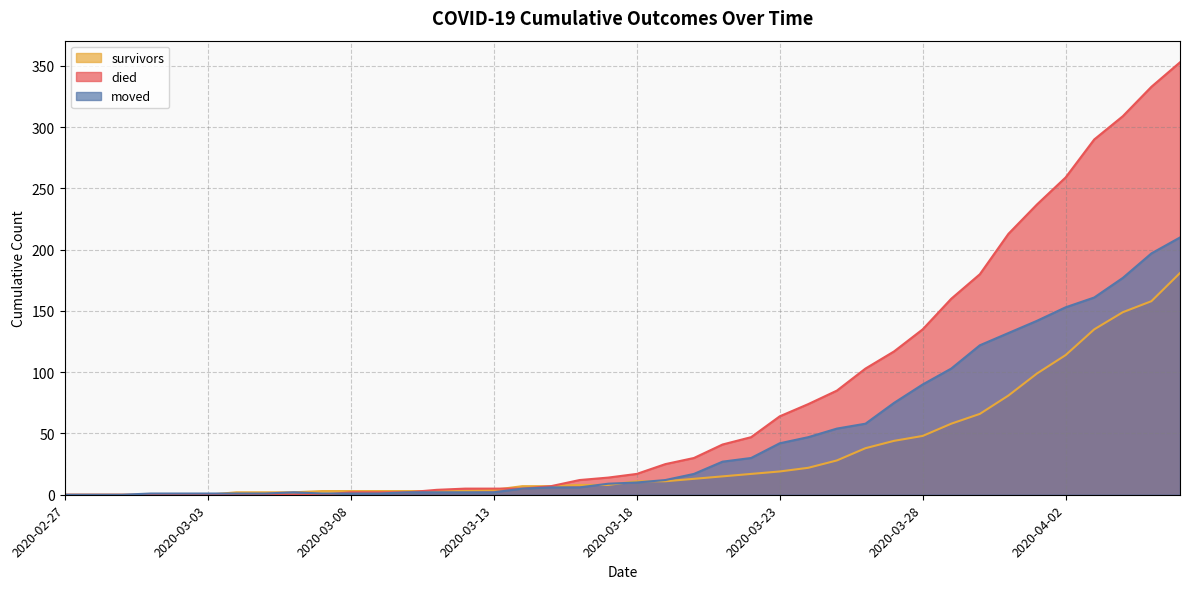

How many intersections are there between survivors and died?

2